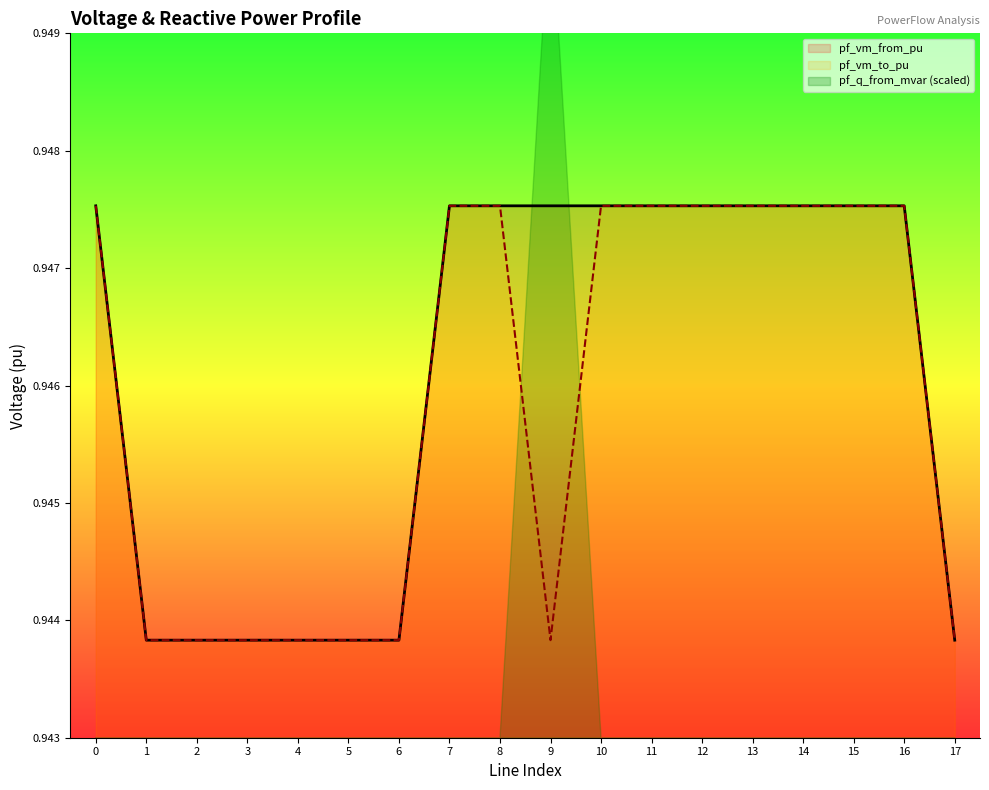

The value of pf_vm_from_pu at 9 is 1.5. True or false?

False